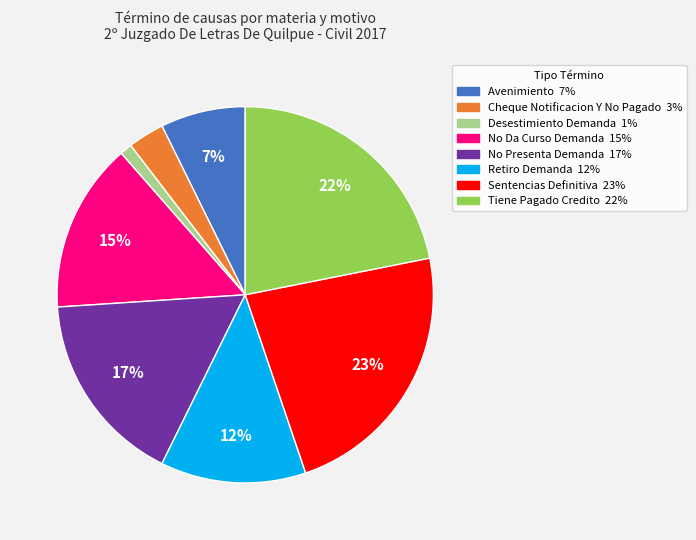

Is the sum of Desestimiento Demanda and Retiro Demanda greater than half?

No